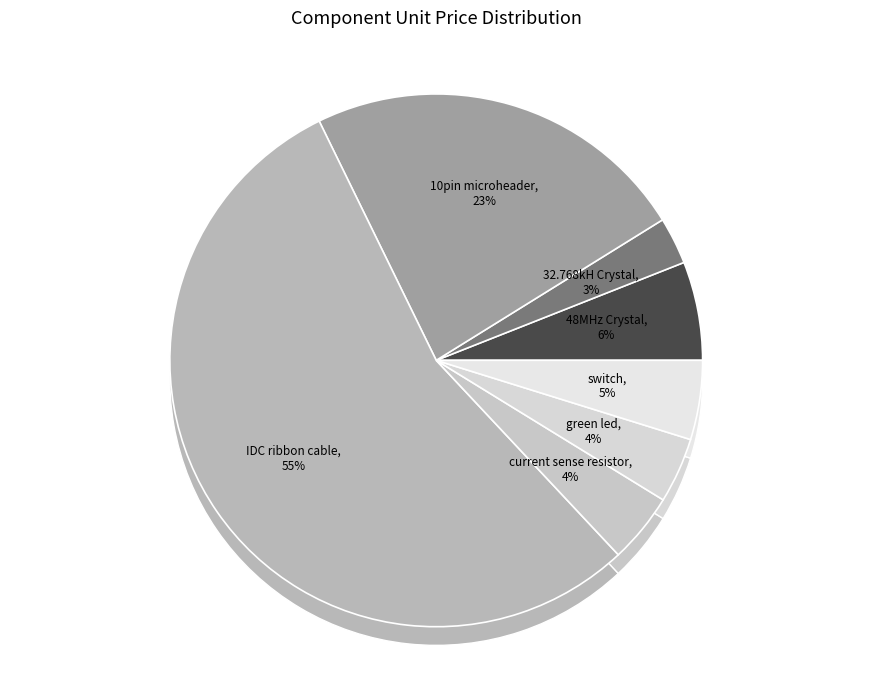

Is there a majority slice in this chart?

Yes